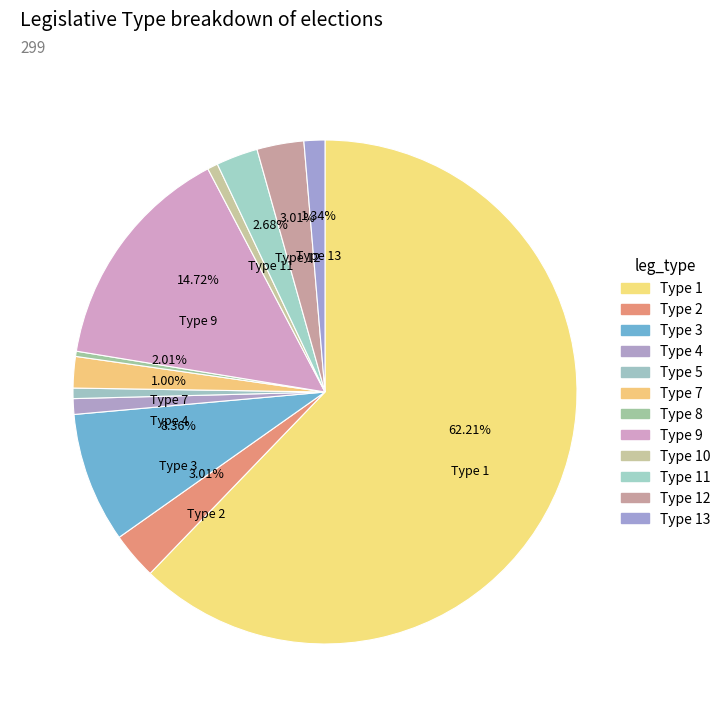

How many segments does this pie chart have?

12